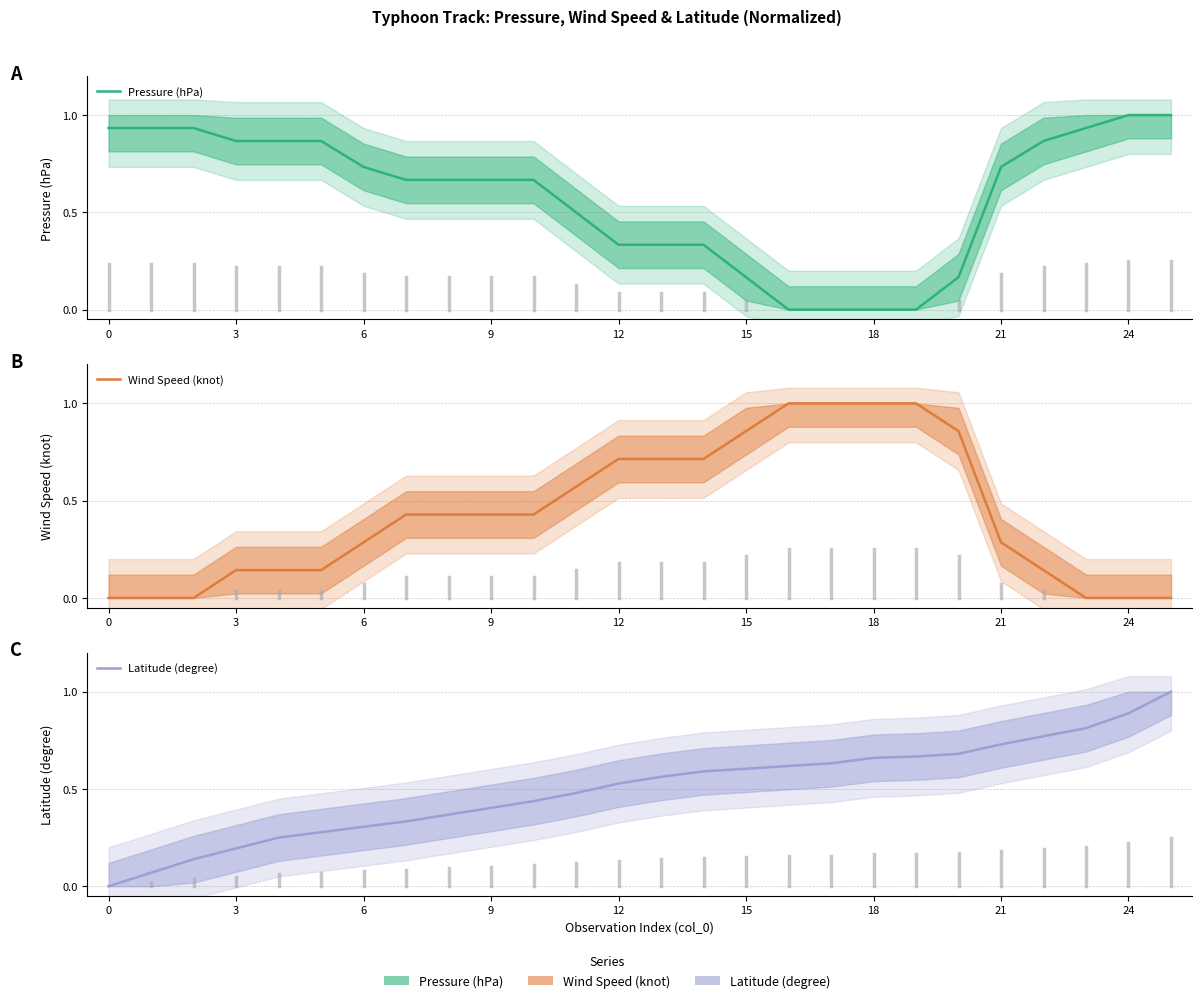

How many lines are shown in the chart?

3